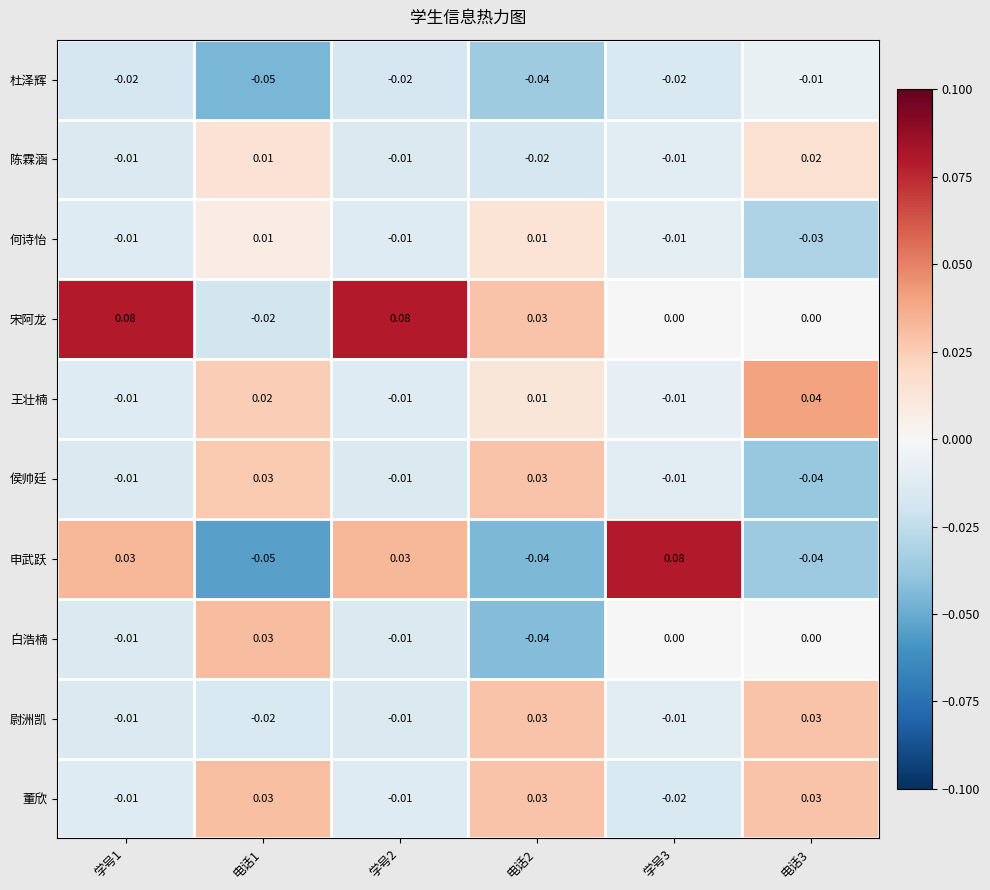

Which series has the largest range (max minus min)?

申武跃